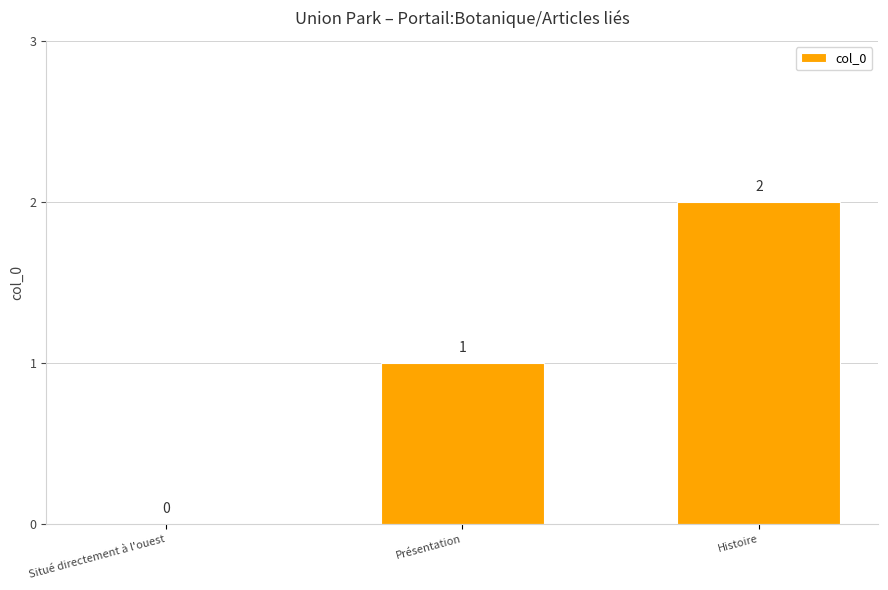

The chart shows a value of 0 at Présentation. True or false?

False